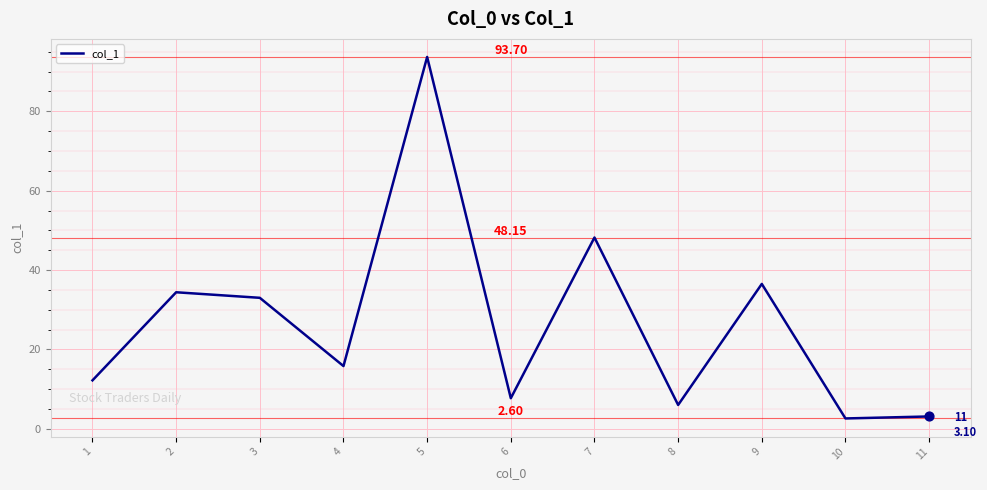

Between 4 and 8, which is larger?

4